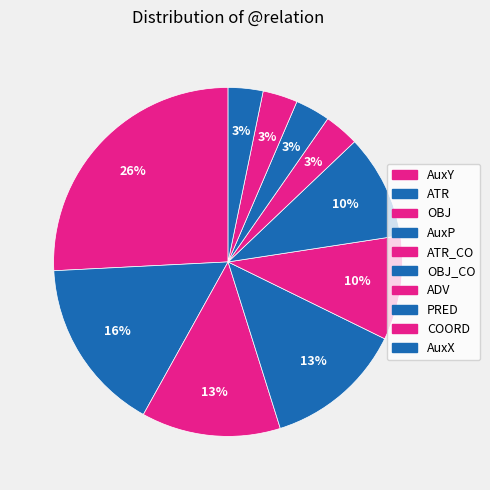

To the nearest percent, what is the average slice percentage?

10%